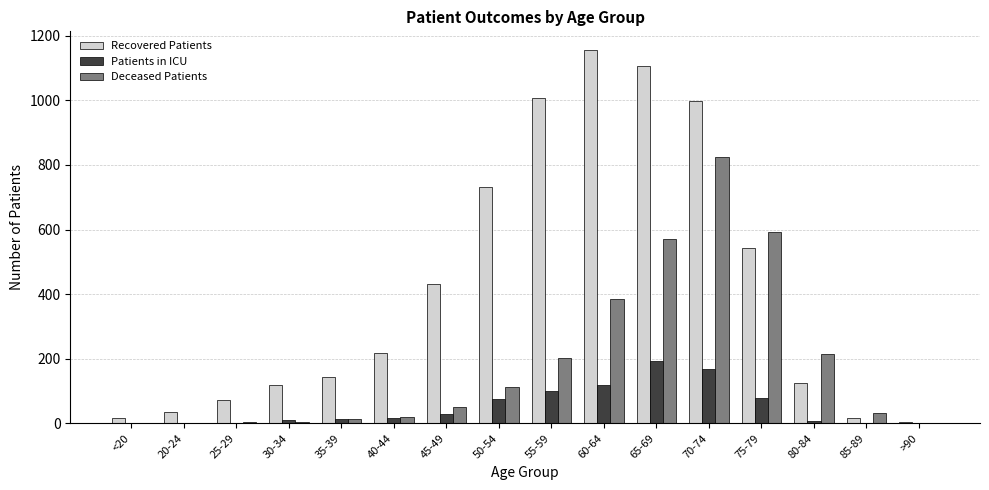

What is the sum of all Recovered Patients values?

6722